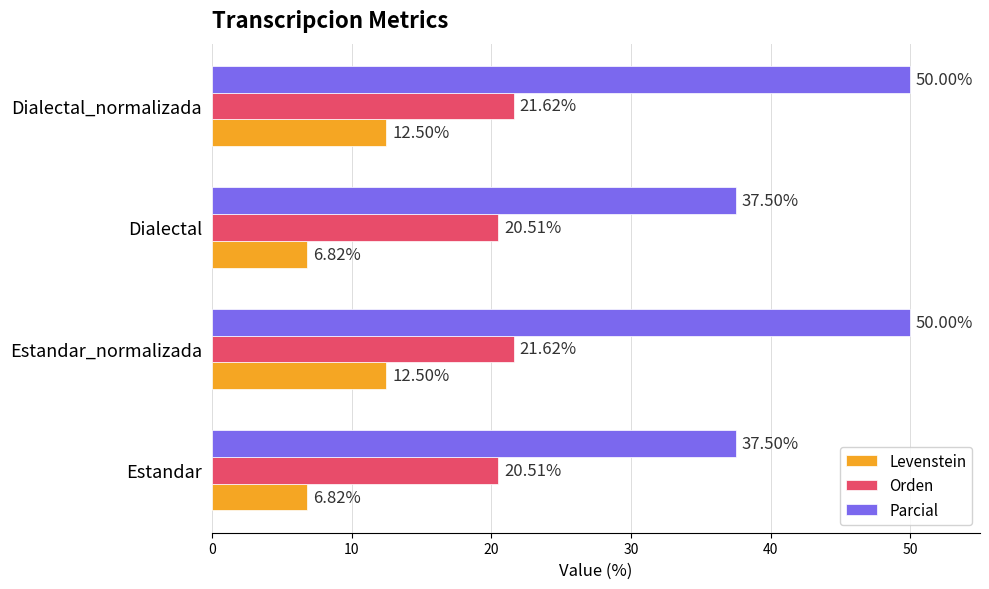

Rank the series at Dialectal from lowest to highest value.

Levenstein, Orden, Parcial